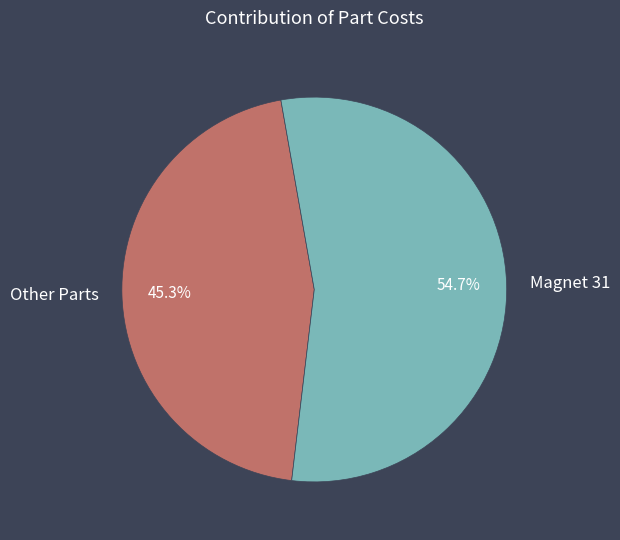

What is the largest slice in the pie chart?

Magnet 31